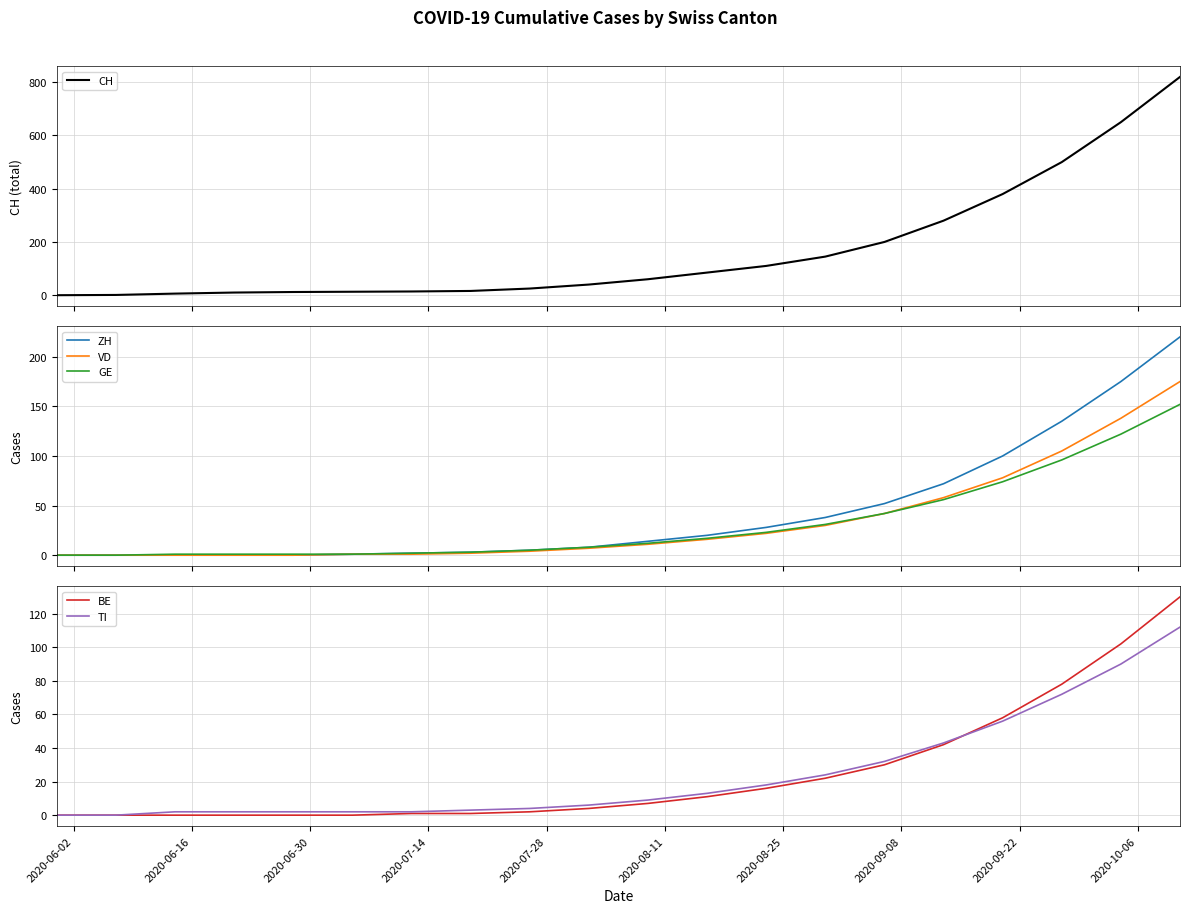

Is this an area chart (filled region under the line)?

No